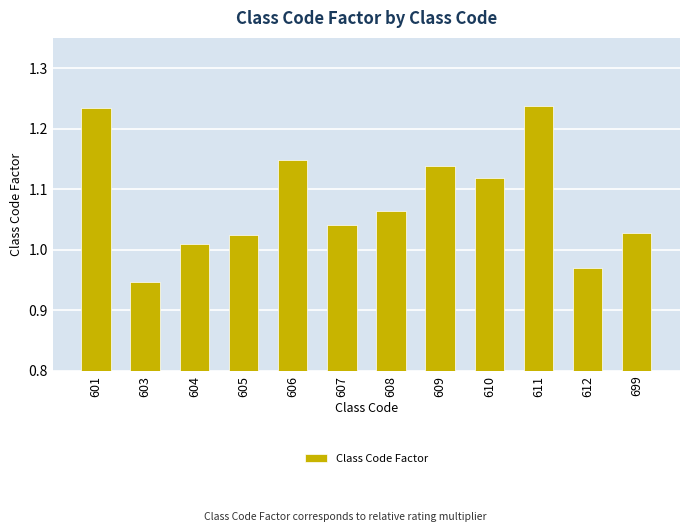

Is it true that the value at 699 is 0.2?

False